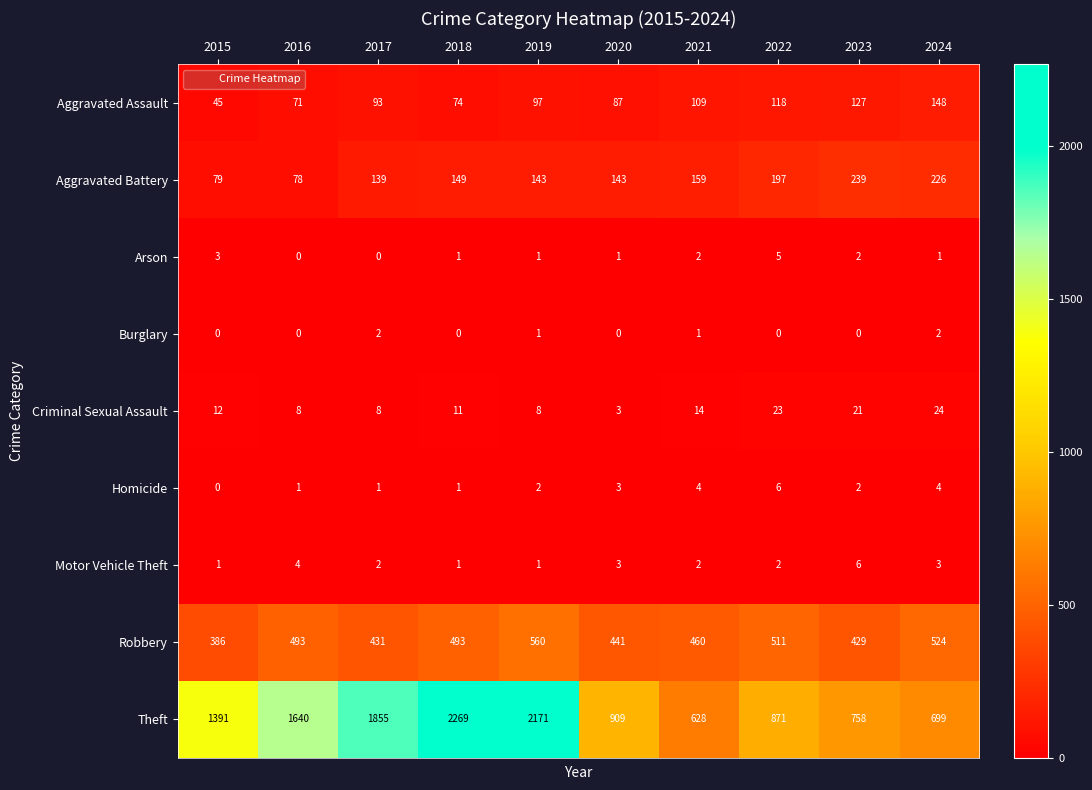

What is the difference between the highest and lowest values at 2021?

627